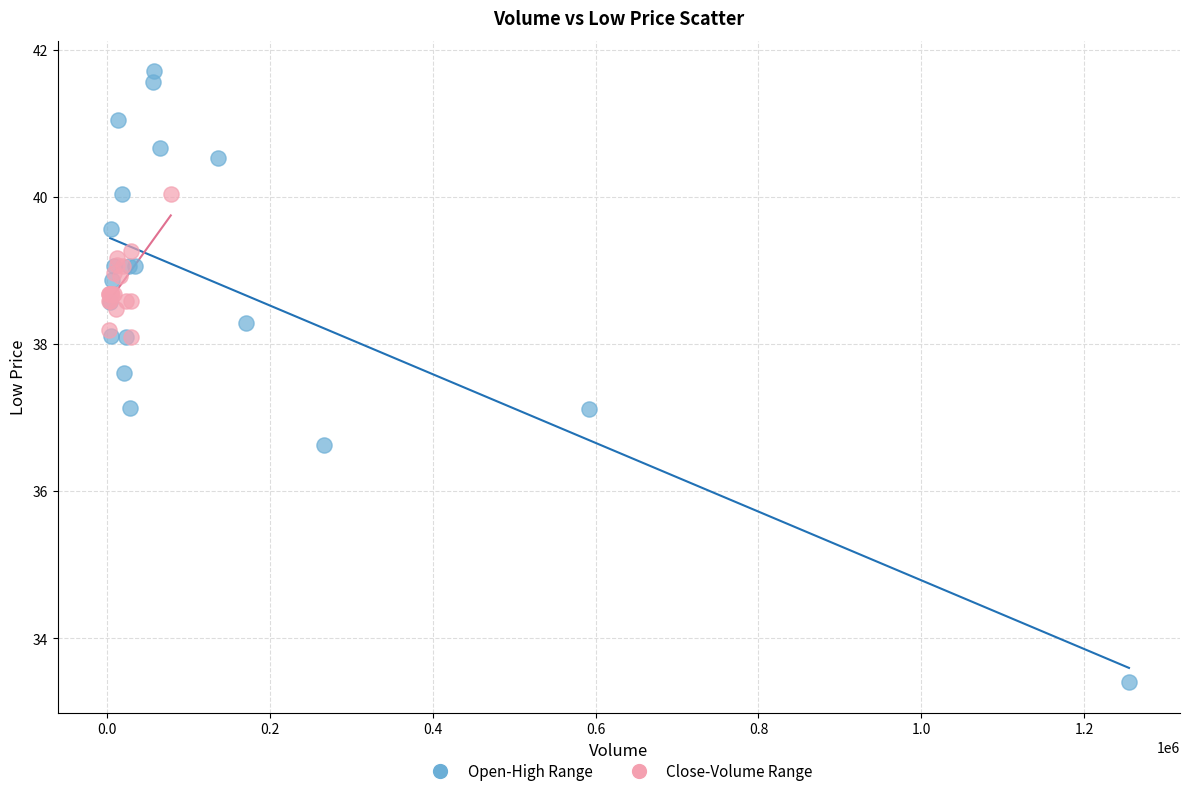

Which series contains the lowest Y value?

Open-High Range